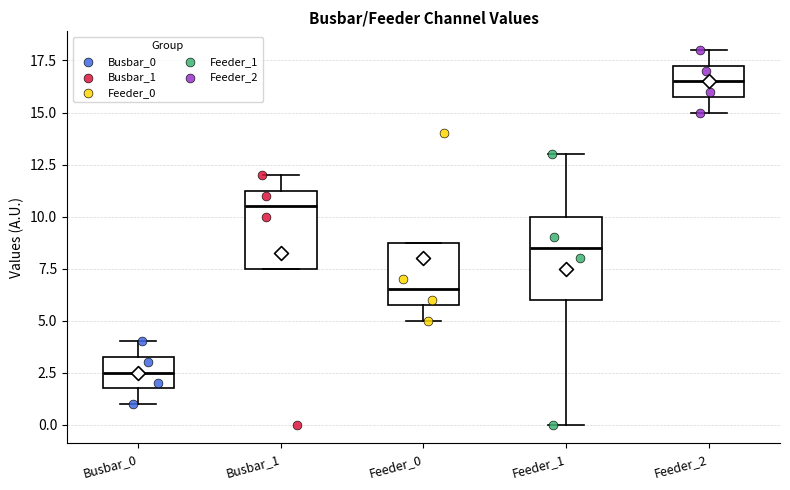

Reading left to right, read every box against the y-axis: the position of its median line, the range the box covers, and the ends of its whiskers. The values are not printed on the chart, so give them approximately, as read against the axis.

Busbar_0: median 2.5, box 2.0 to 3.5, whiskers 1.0 to 4.0
Busbar_1: median 10.5, box 7.5 to 11.5, whiskers 7.5 to 12.0
Feeder_0: median 6.5, box 6.0 to 9.0, whiskers 5.0 to 9.0
Feeder_1: median 8.5, box 6.0 to 10.0, whiskers 0.0 to 13.0
Feeder_2: median 16.5, box 16.0 to 17.5, whiskers 15.0 to 18.0